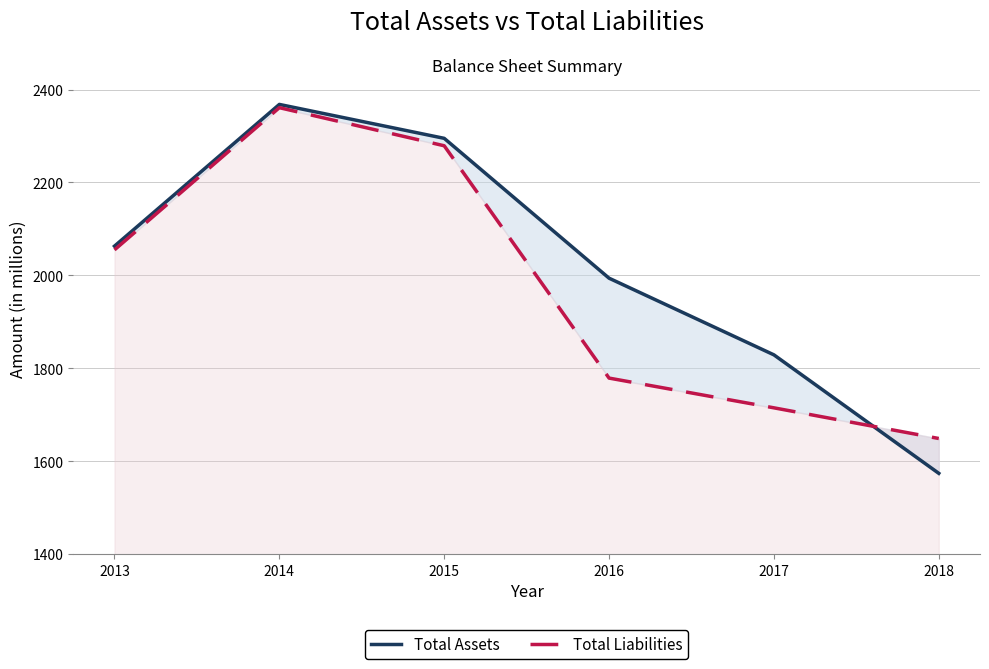

Rank the series by their maximum value, from lowest to highest.

Total Liabilities, Total Assets